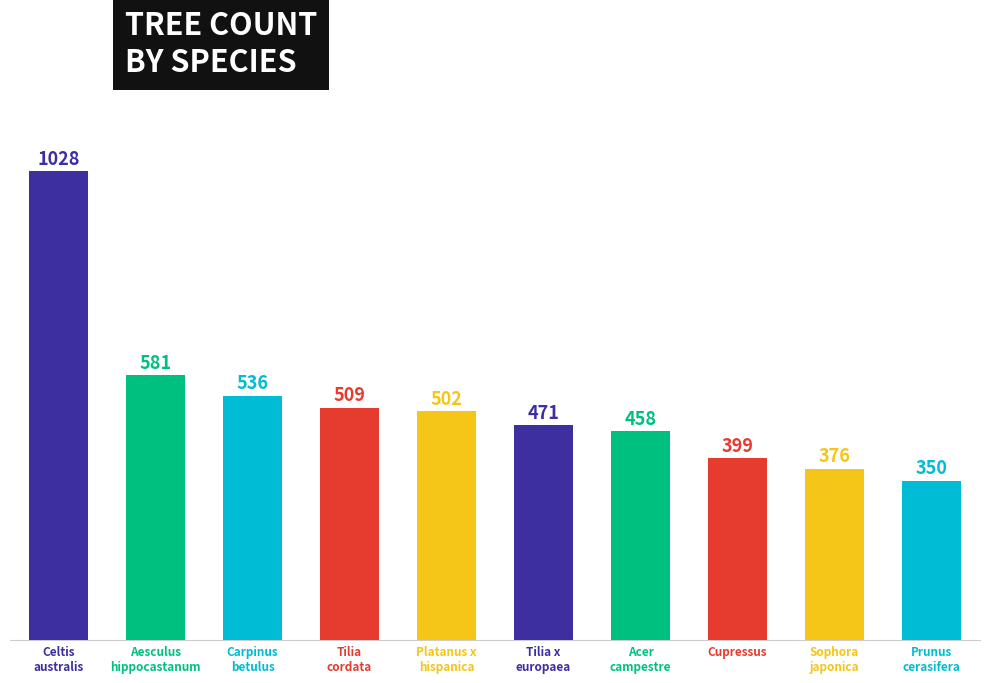

Is it true that the value at Cupressus is 532?

False